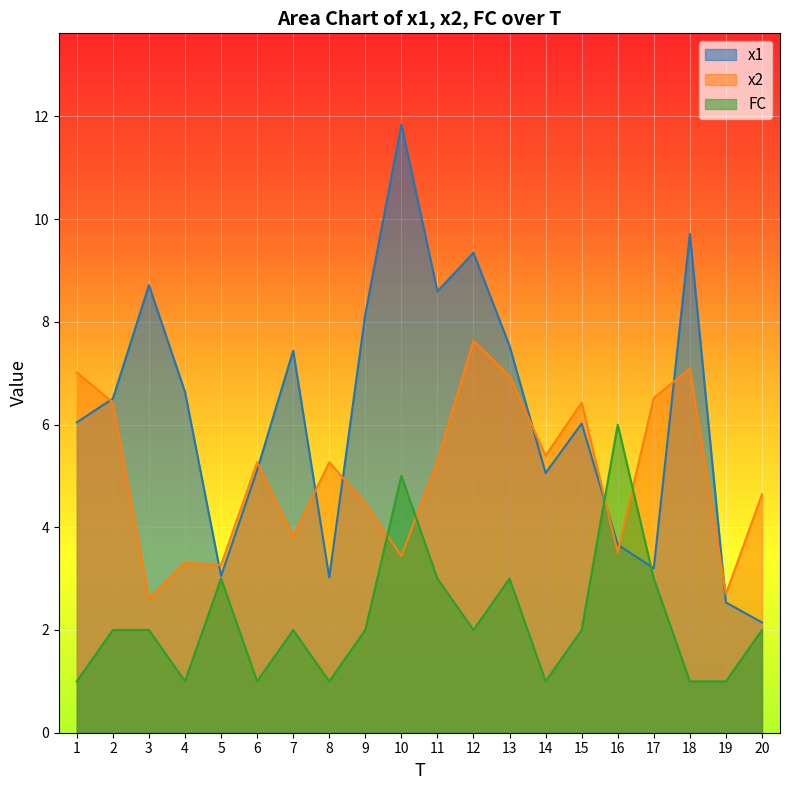

True or false: x1 and FC intersect in this chart.

True